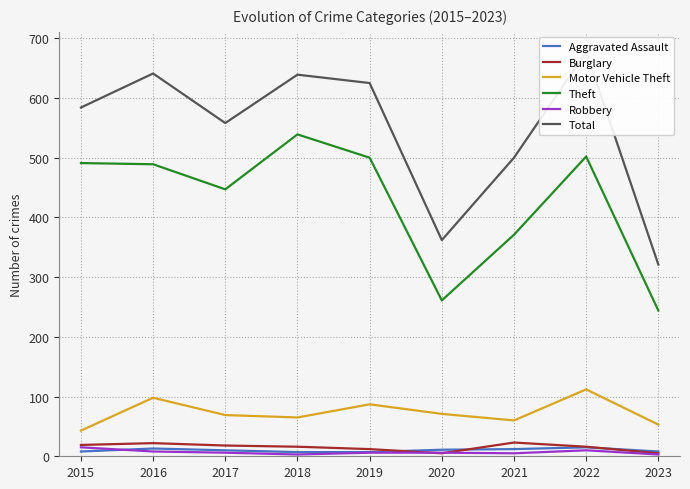

How many interior local peaks does the Theft series have?

2